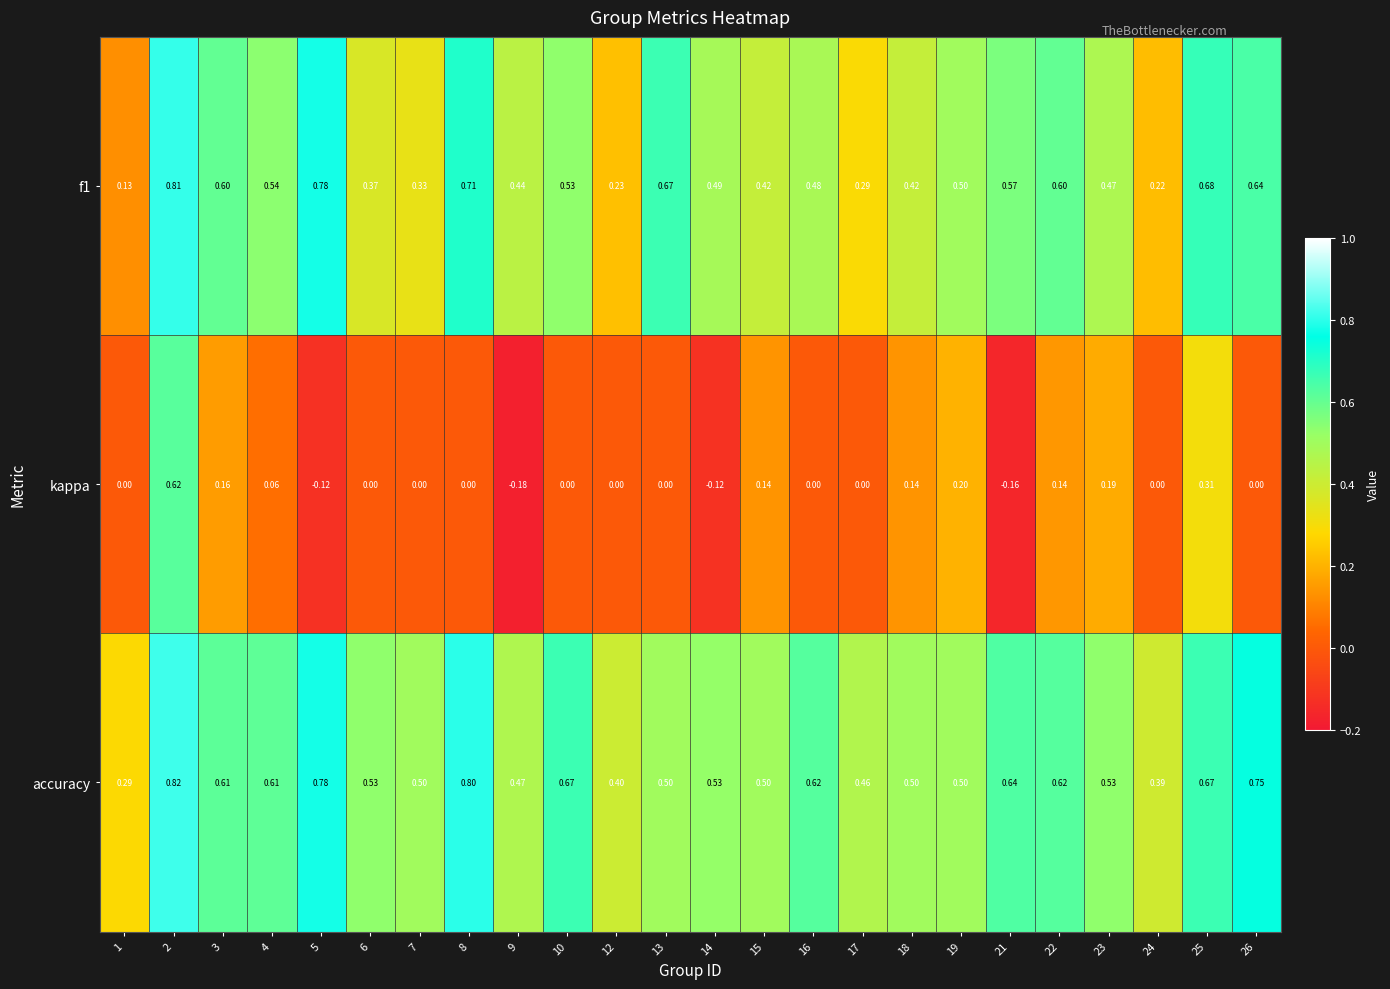

Which series has the largest total across all categories?

accuracy